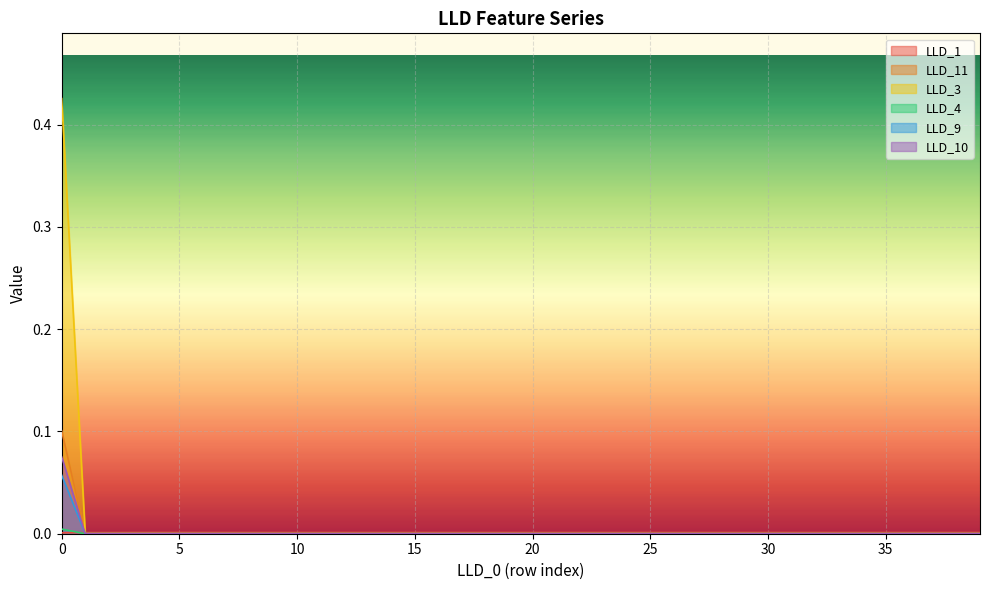

How many distinct data groups are displayed?

6